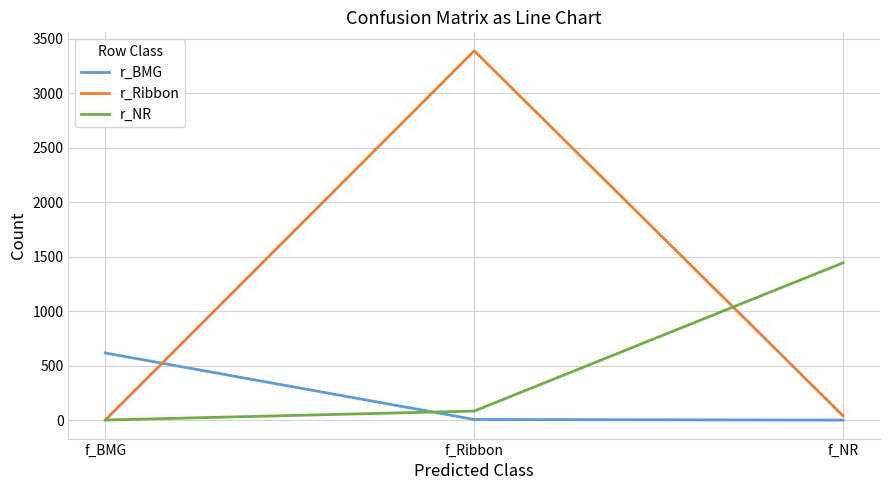

Which category has the highest value in the r_Ribbon series?

f_Ribbon